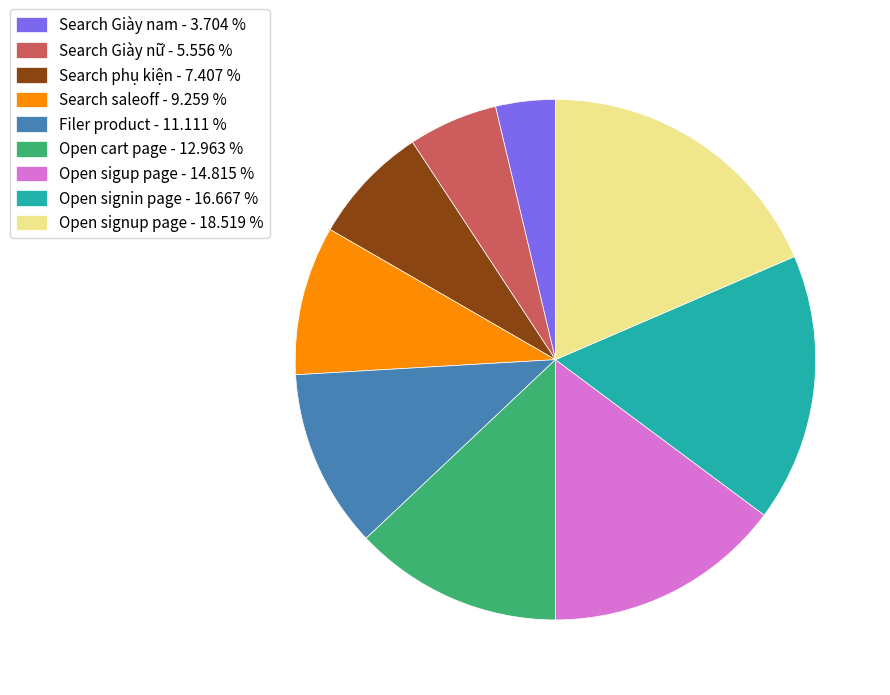

Between Search Giày nam - 3.704 % and Open cart page - 12.963 %, which is larger?

Open cart page - 12.963 %